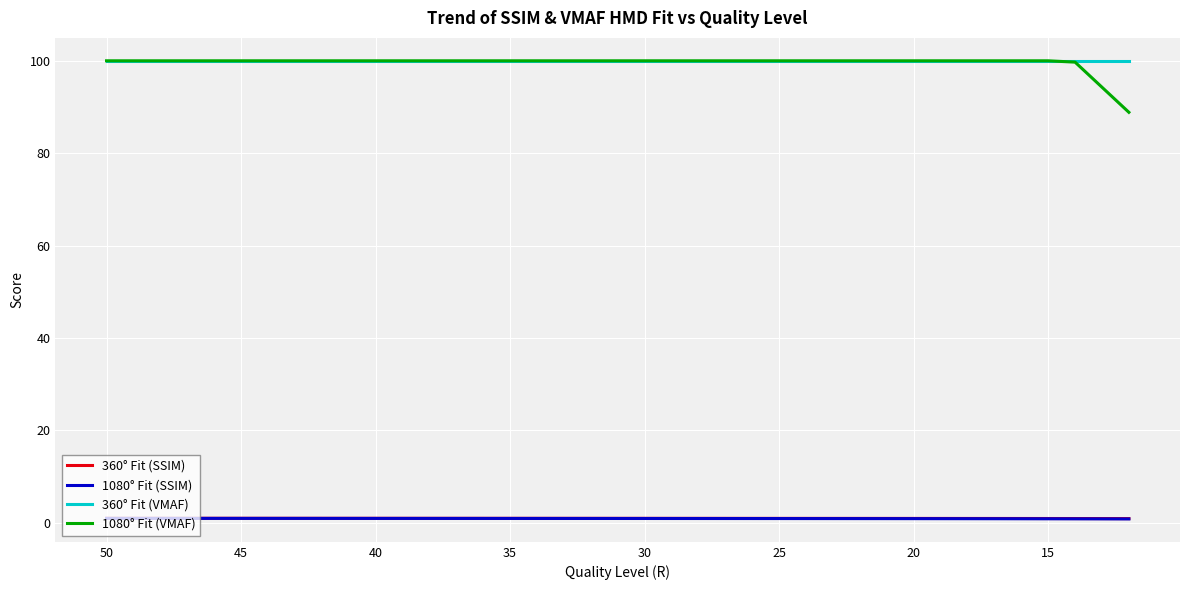

What is the greatest value displayed?

100.0